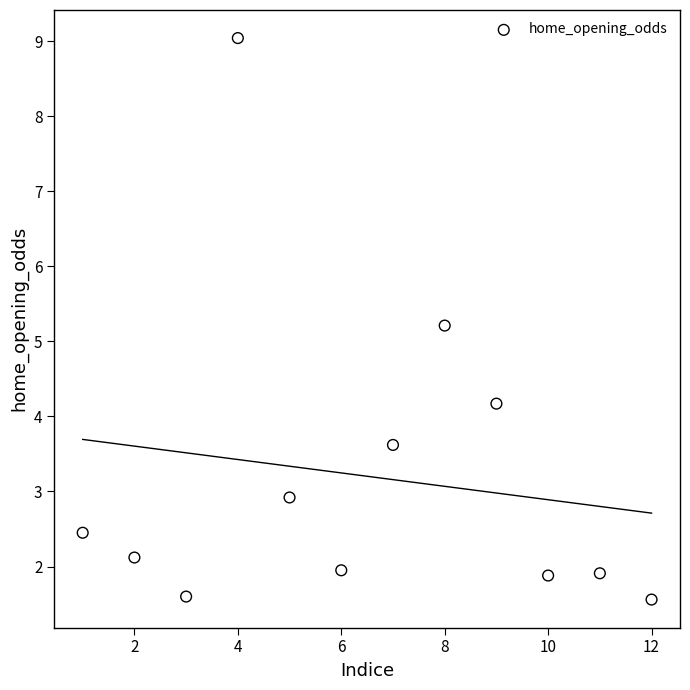

What is the average X value?

6.5